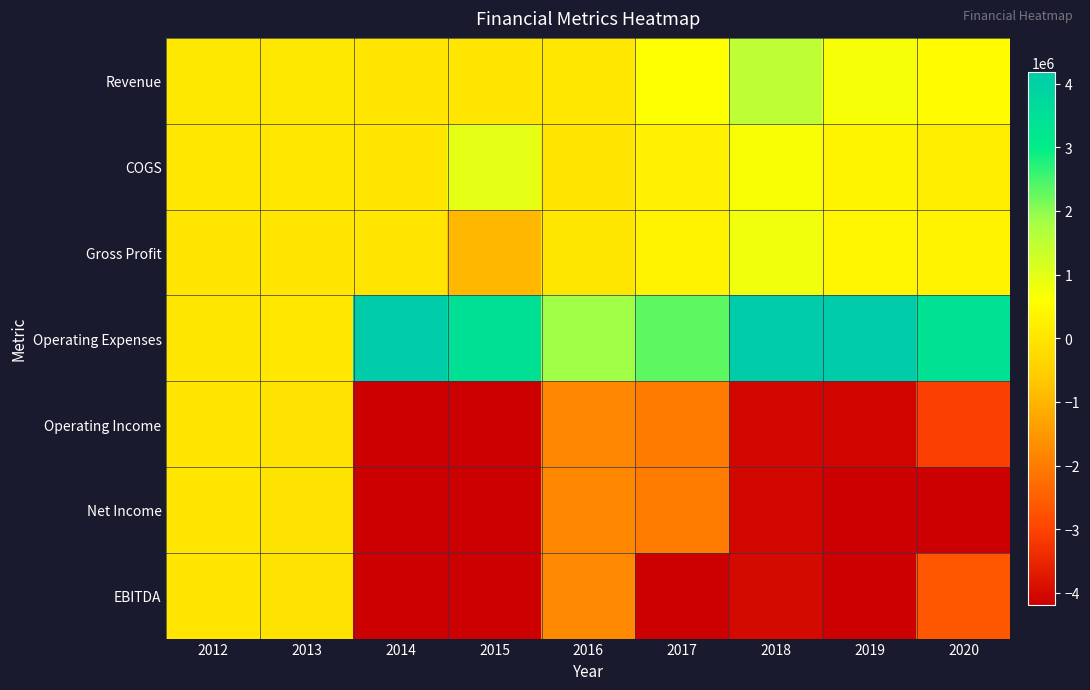

Rank the series by their maximum value, from lowest to highest.

Operating Income, Net Income, EBITDA, Gross Profit, COGS, Revenue, Operating Expenses